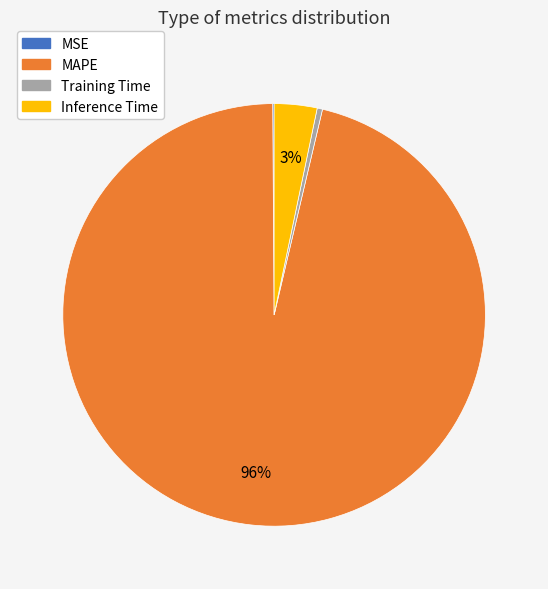

True or false: Training Time accounts for 0% of the total.

True